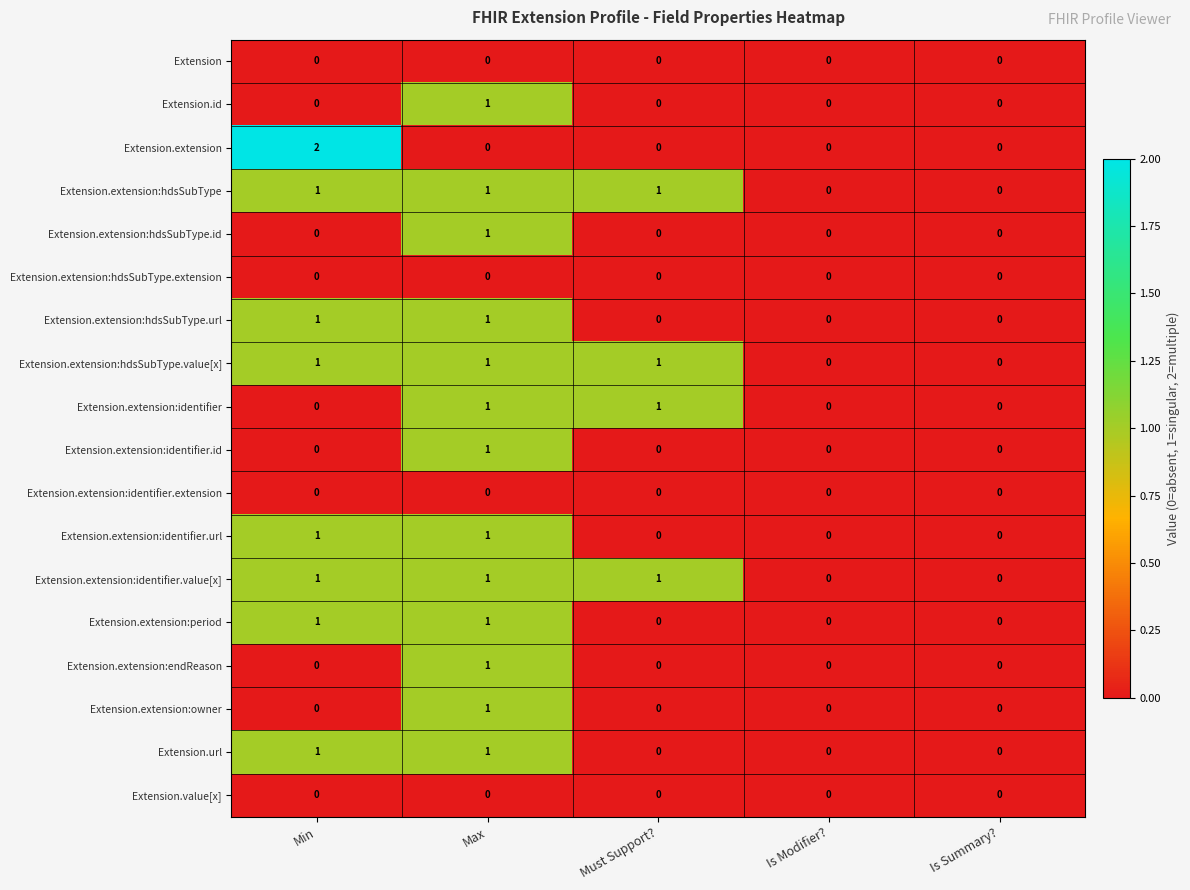

What is the total value across all series at Must Support??

4